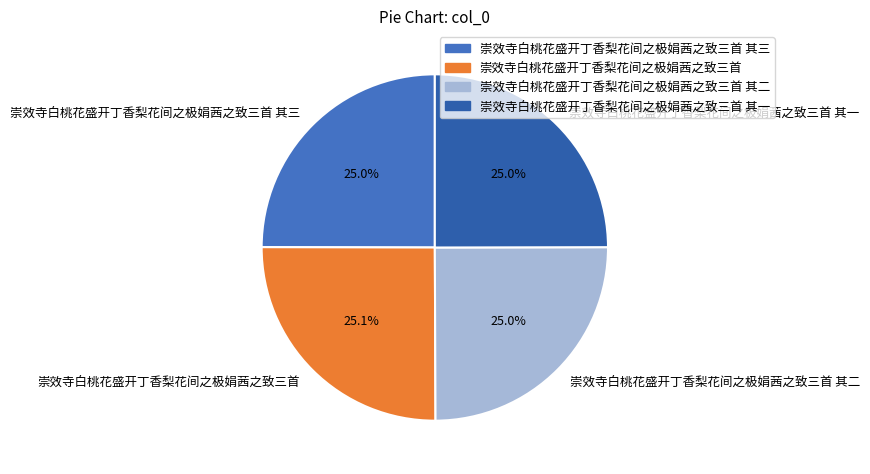

Is there any slice that represents more than half of the pie?

No